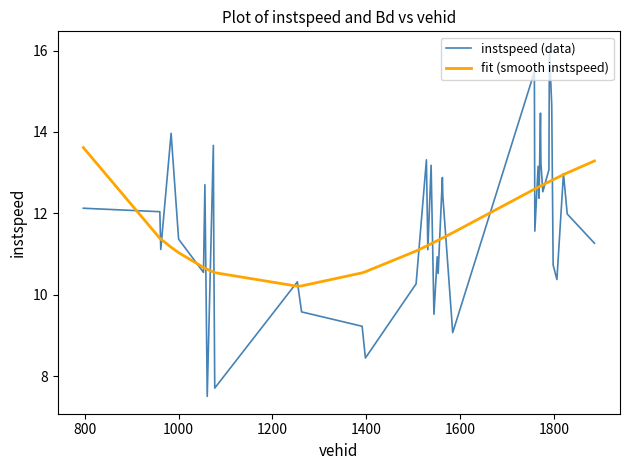

What is the highest value of the instspeed (data) series?

16.0